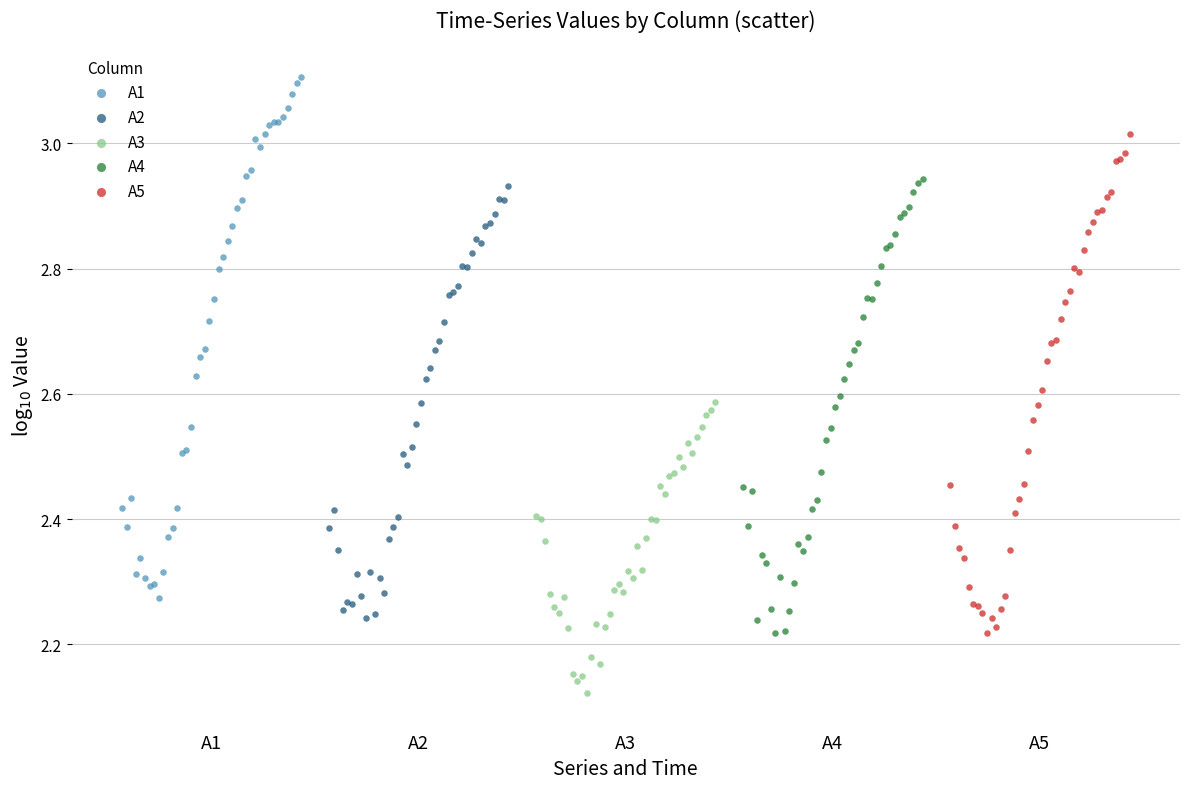

Which series has the widest spread of Y values?

A1